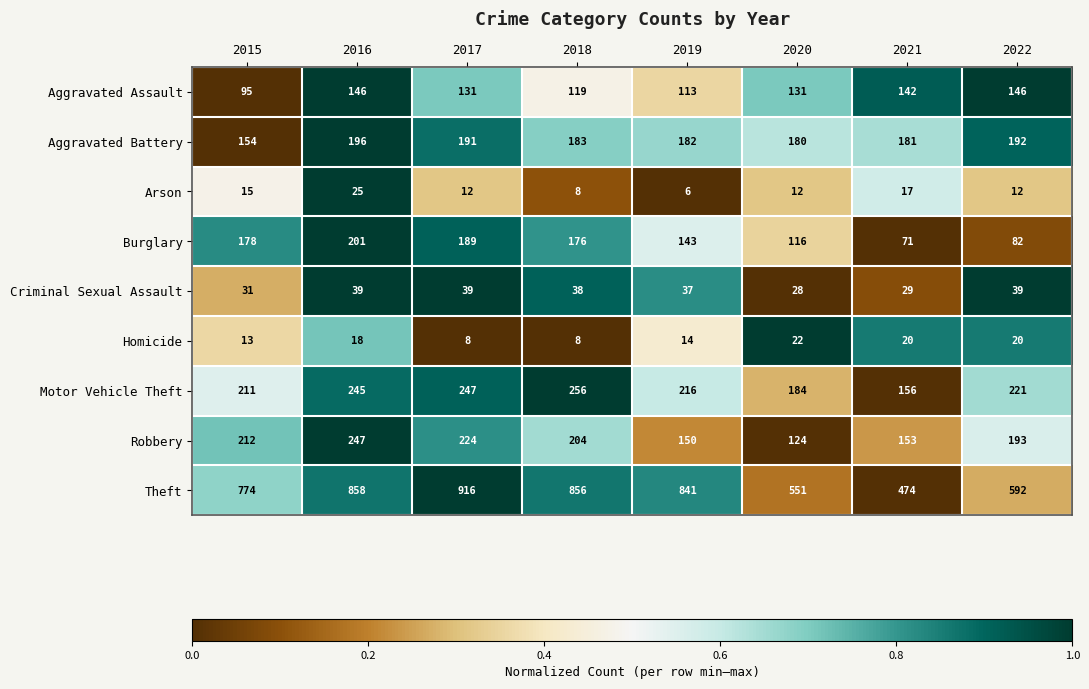

At which label does Aggravated Assault first exceed 131?

2016